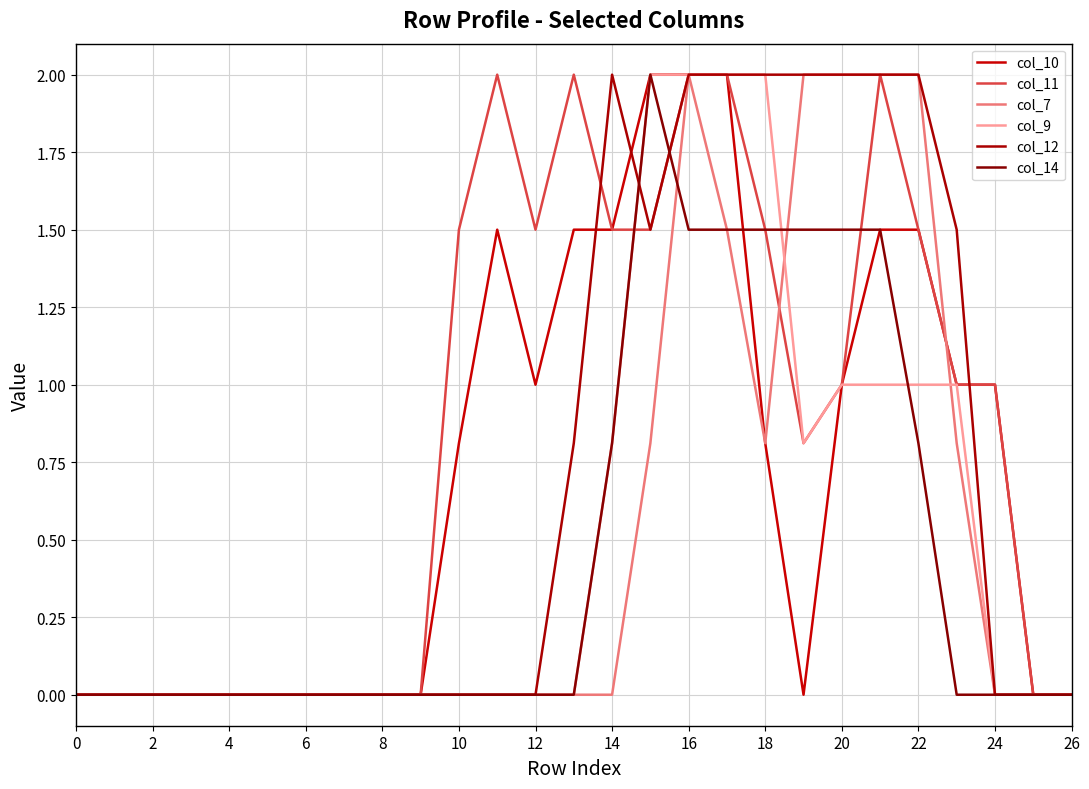

Which series has the largest total across all categories?

col_11